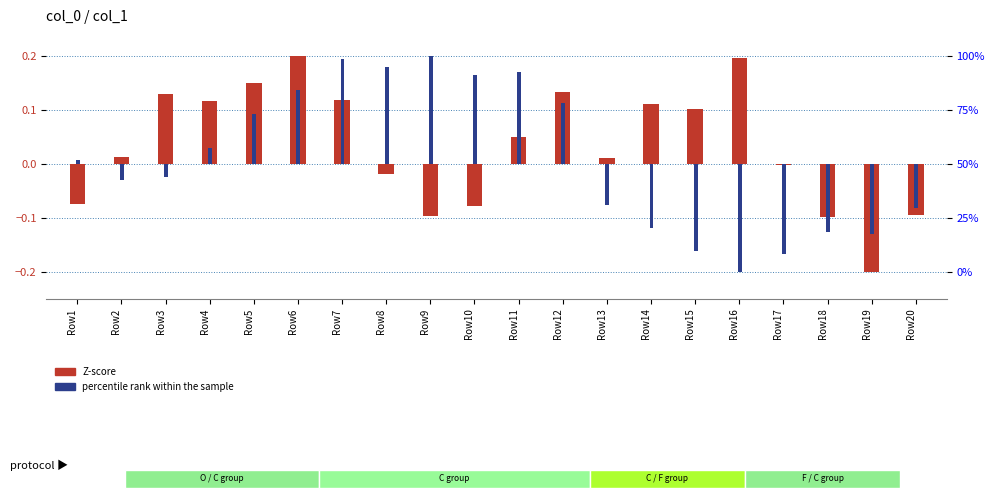

Reading left to right, list all the values displayed in this chart.

Z-score: -0.1	0.0	0.1	0.1	0.2	0.2	0.1	-0.0	-0.1	-0.1	0.0	0.1	0.0	0.1	0.1	0.2	-0.0	-0.1	-0.2	-0.1
percentile rank within the sample: 0.0	-0.0	-0.0	0.0	0.1	0.1	0.2	0.2	0.2	0.2	0.2	0.1	-0.1	-0.1	-0.2	-0.2	-0.2	-0.1	-0.1	-0.1